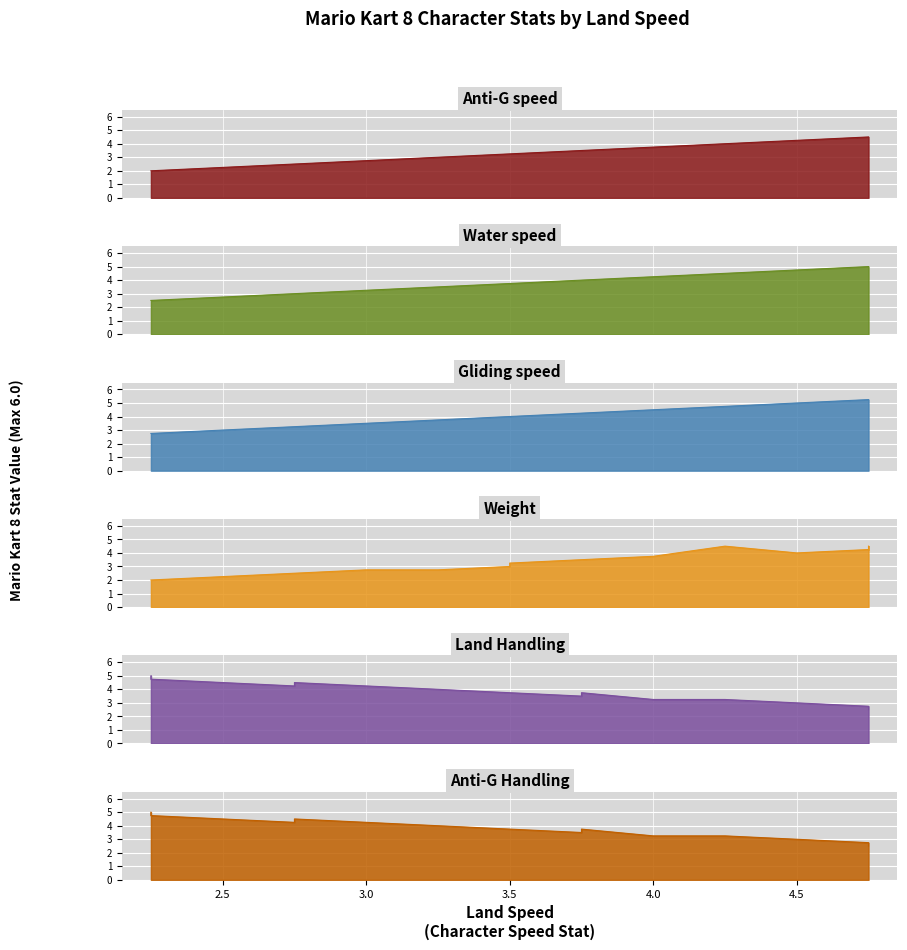

How many lines are shown in the chart?

6